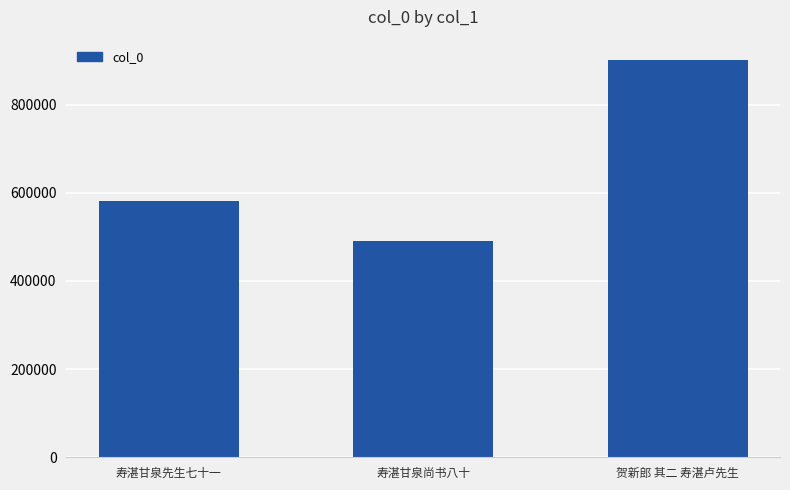

What is the average value?

658416